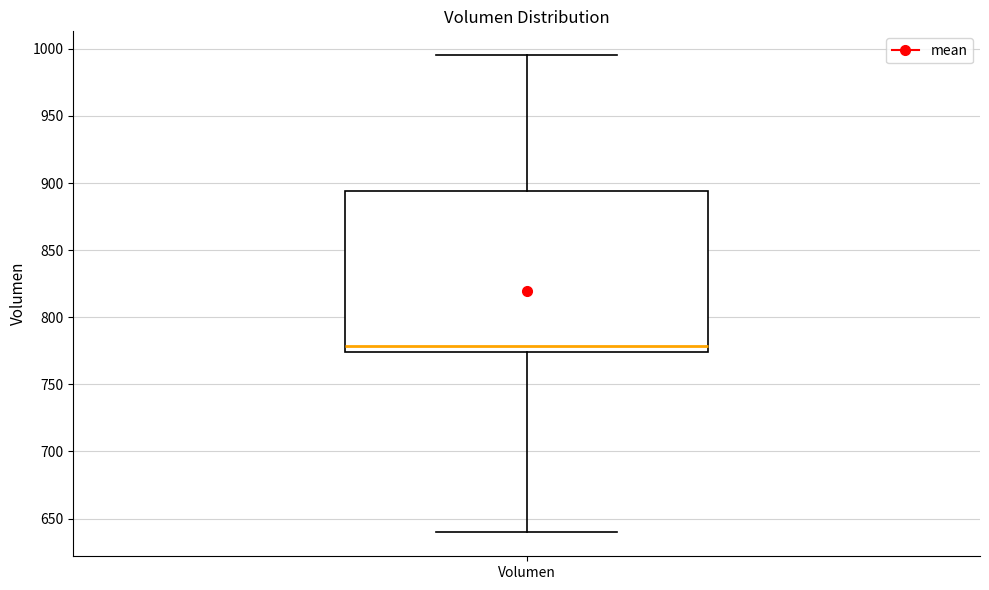

Where does the median line of the box for Volumen sit on the y-axis? The values are not printed on the chart, so give them approximately, as read against the axis.

780